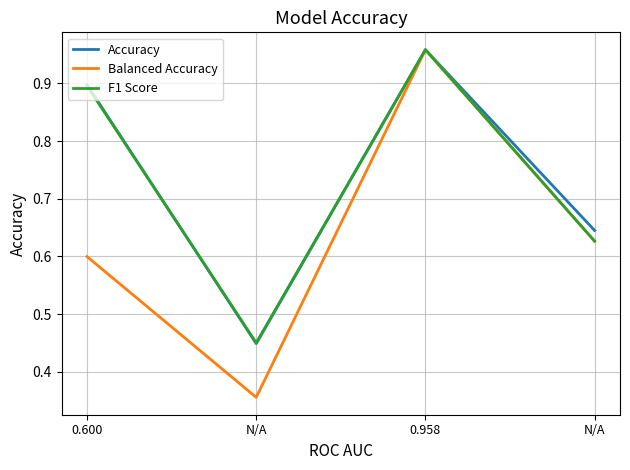

At which label does F1 Score reach its peak?

0.958